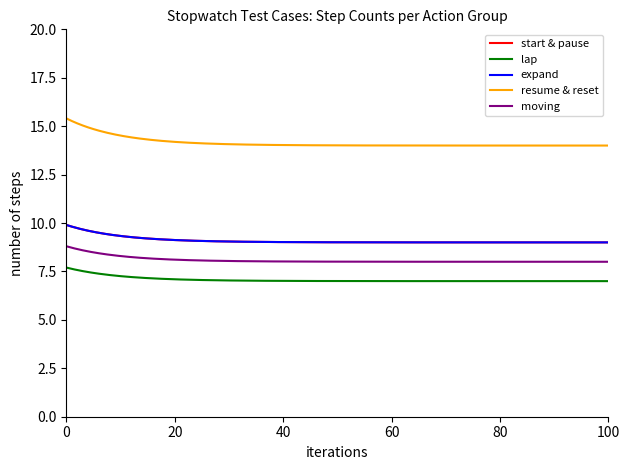

Reading right to left, list all the values displayed in this chart.

start & pause: 5=9	4=9	3=9	2=9	1=9
lap: 5=7	4=7	3=7	2=7	1=7
expand: 5=9	4=9	3=9	2=9	1=9
resume & reset: 5=14	4=14	3=14	2=14	1=14
moving: 5=8	4=8	3=8	2=8	1=8